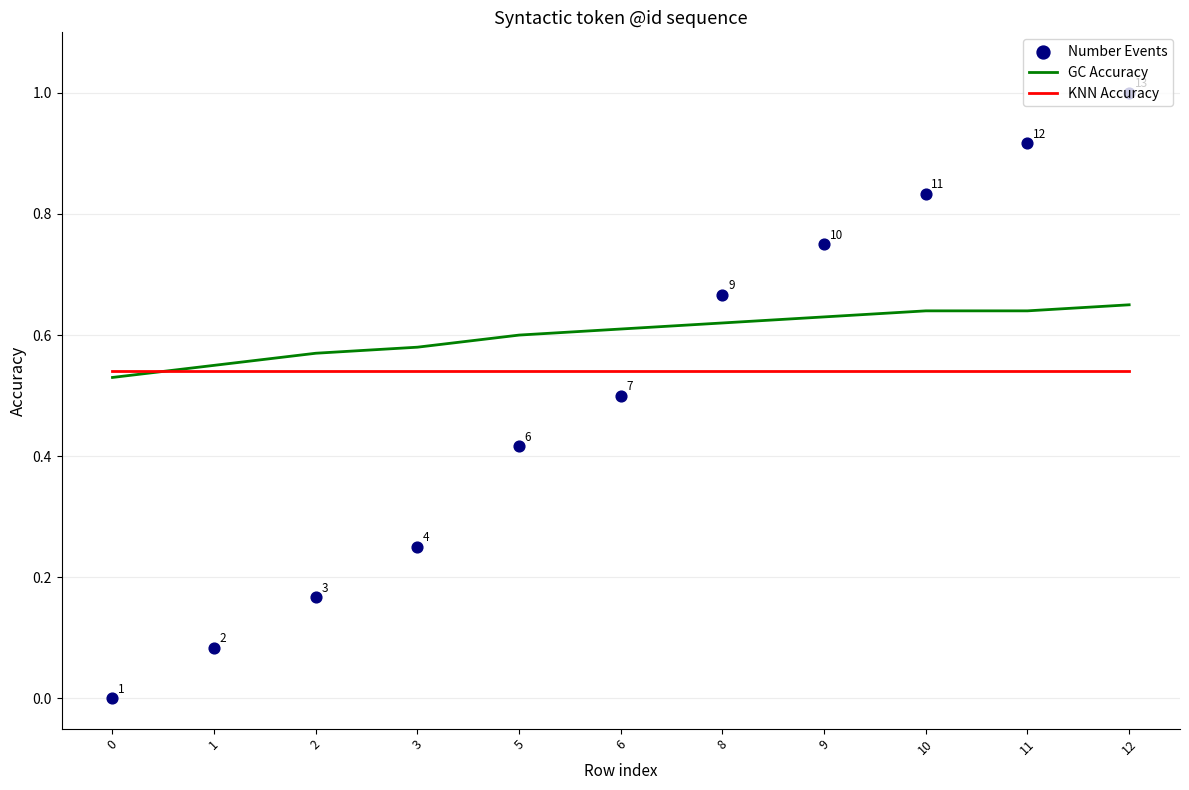

What are all the series names shown in the legend?

GC Accuracy, KNN Accuracy, Number Events